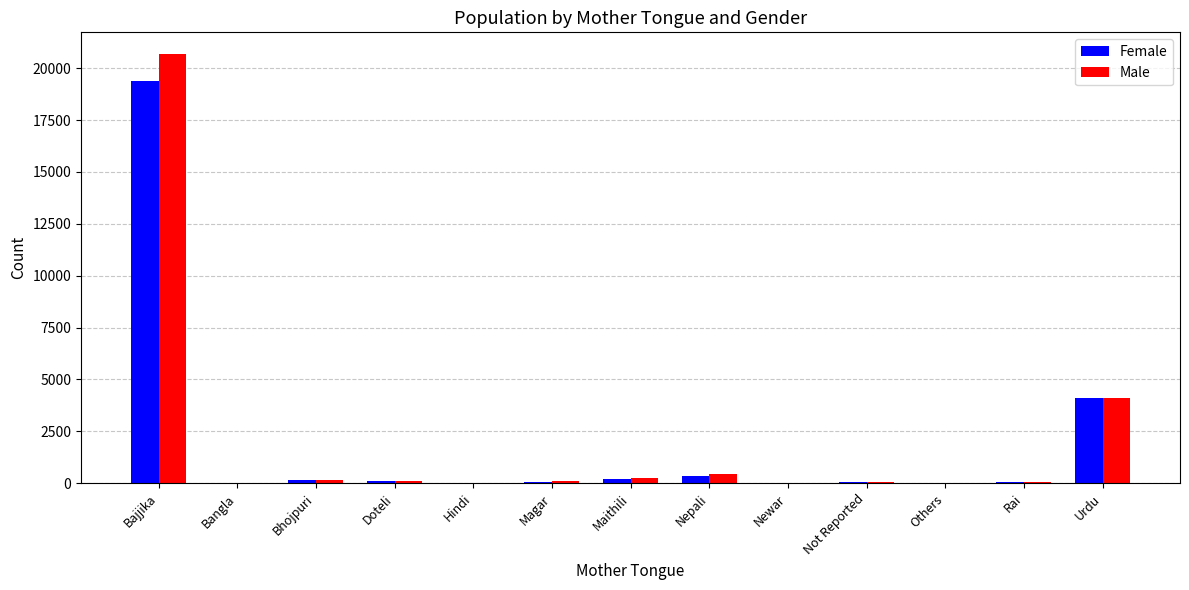

What is the highest value of the Male series?

20695